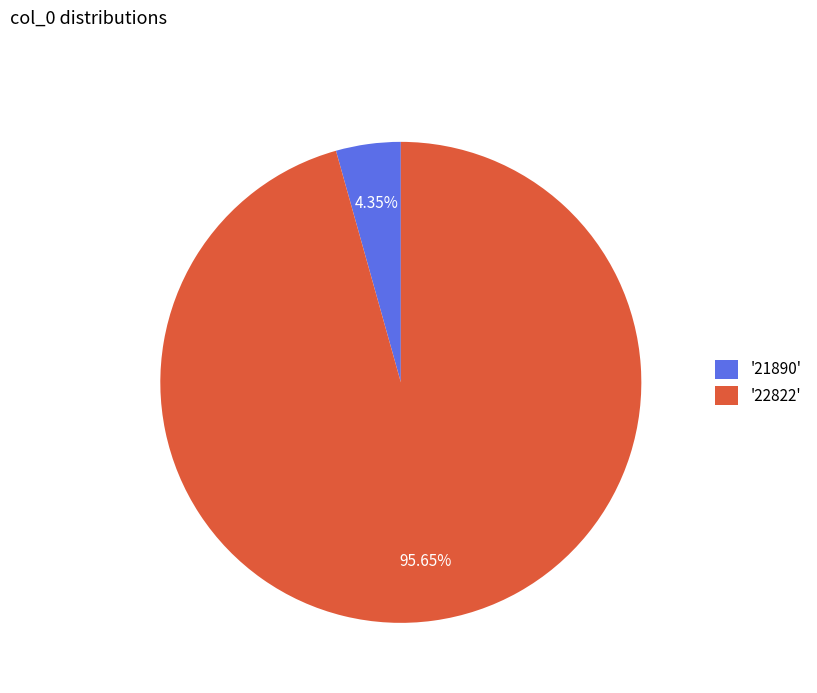

Is the sum of '21890' and '22822' greater than half?

Yes